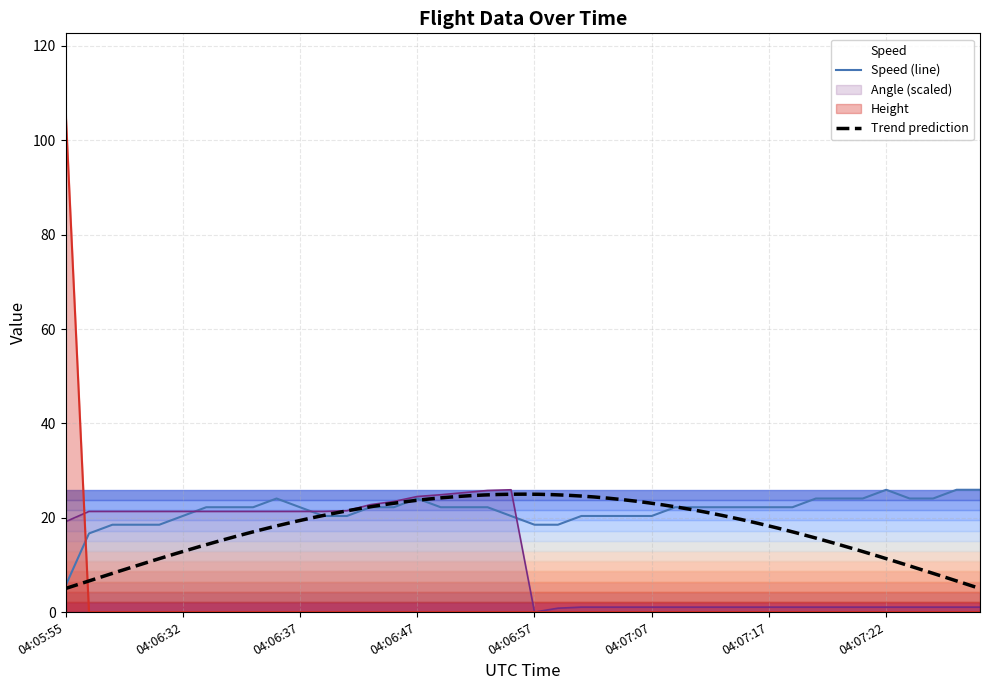

The value of Height at 04:06:52 is 0.0. True or false?

True